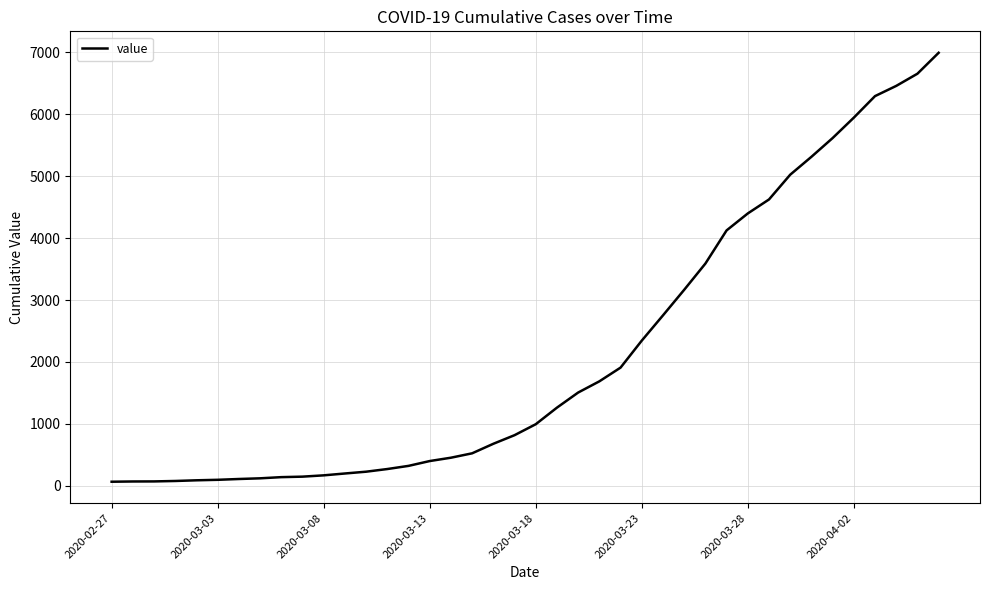

What is the greatest value displayed?

6995